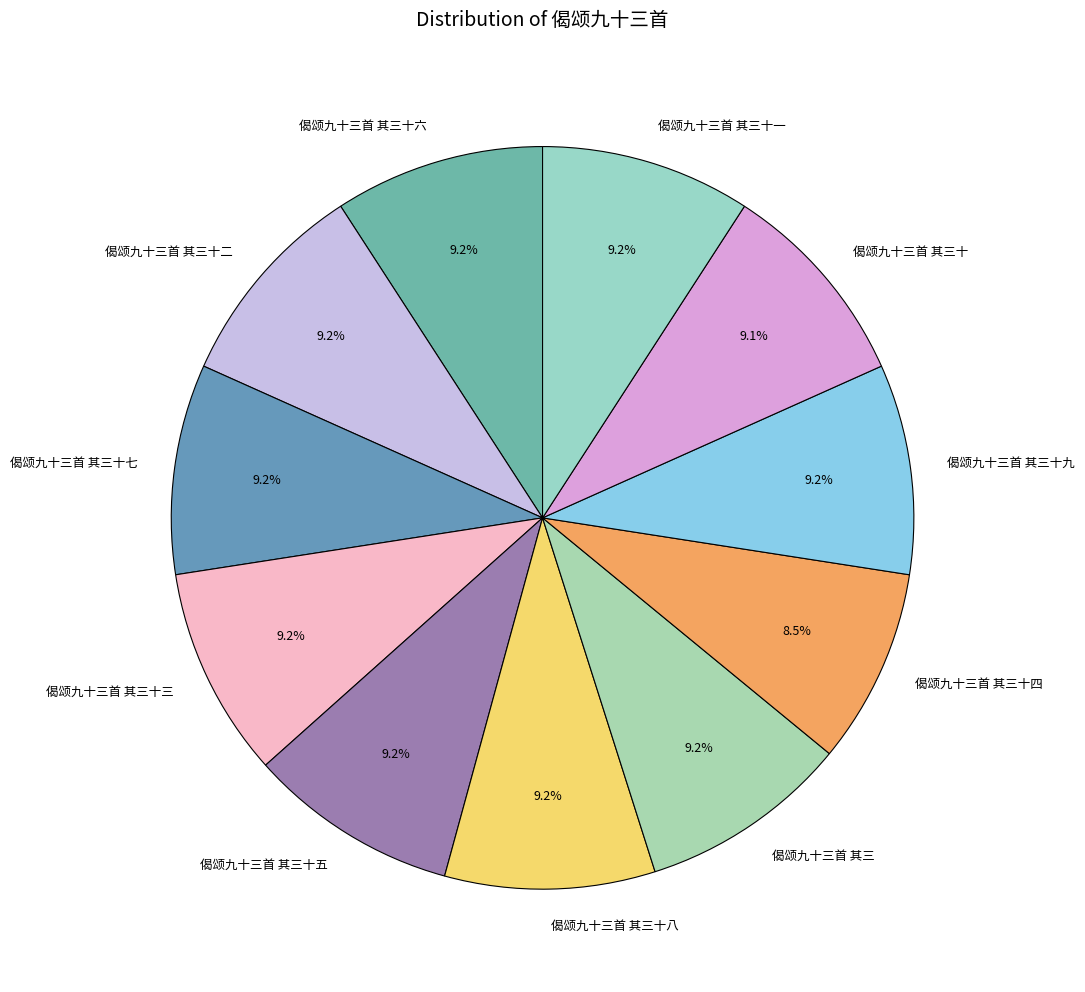

Is there any slice that represents more than half of the pie?

No